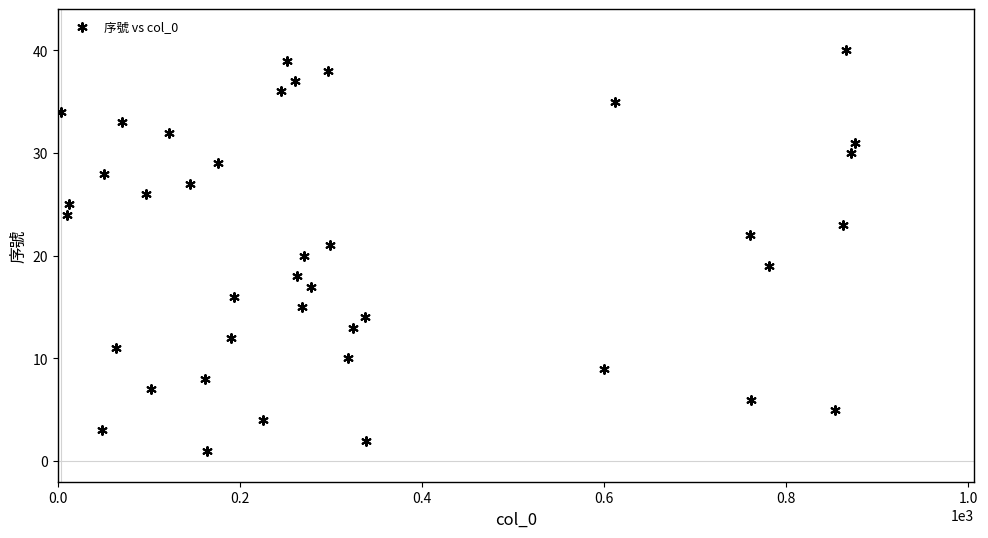

What is the range of X values (max minus min)?

872